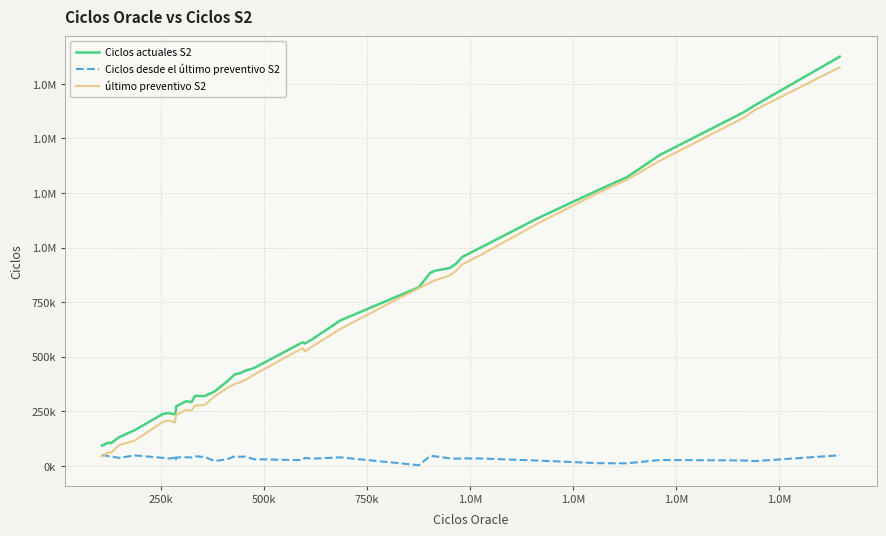

What is the greatest value displayed?

1875019